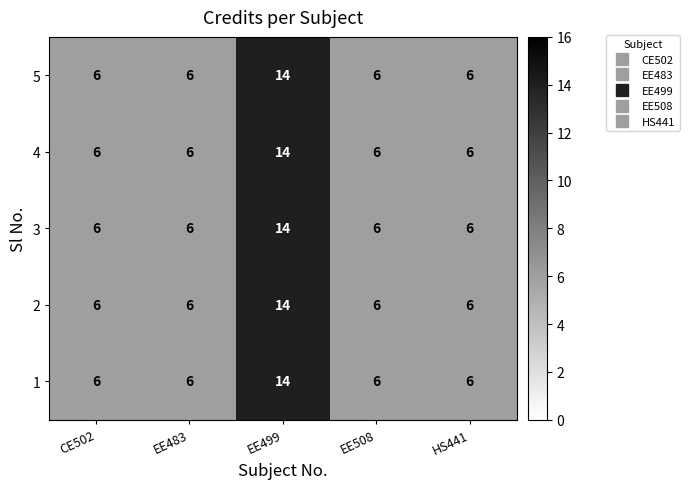

Is the value of 3 at EE508 greater than the value of 5 at EE499?

No